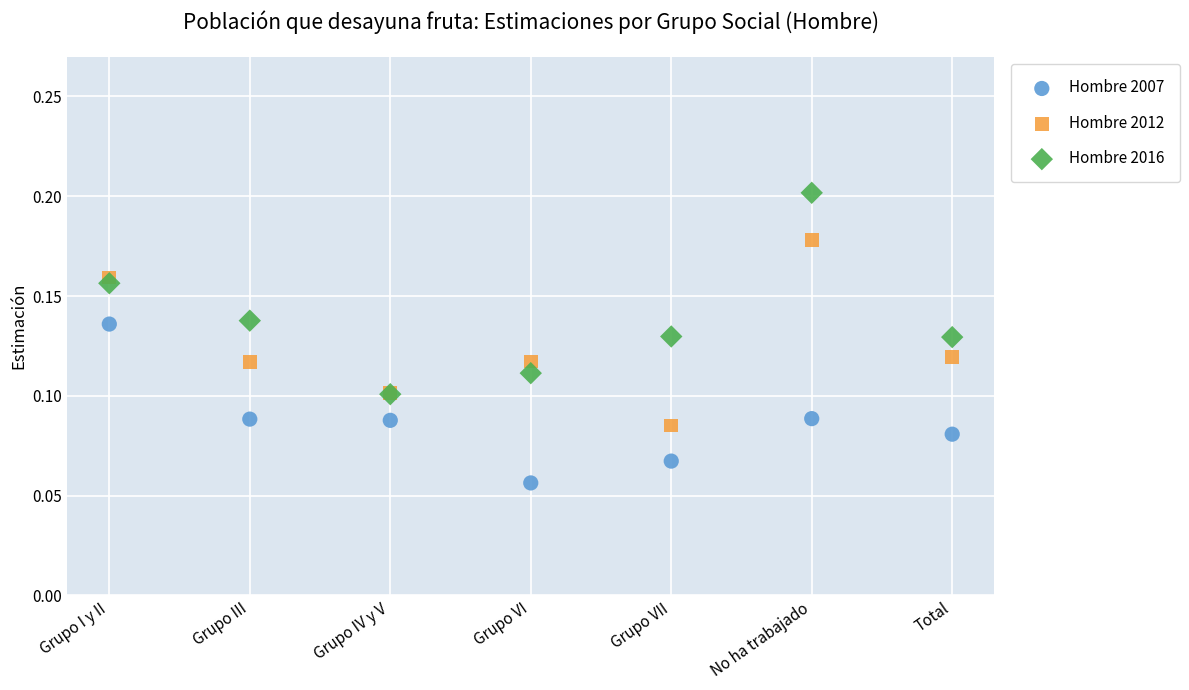

What are all the series names shown in the legend?

Hombre 2007, Hombre 2012, Hombre 2016